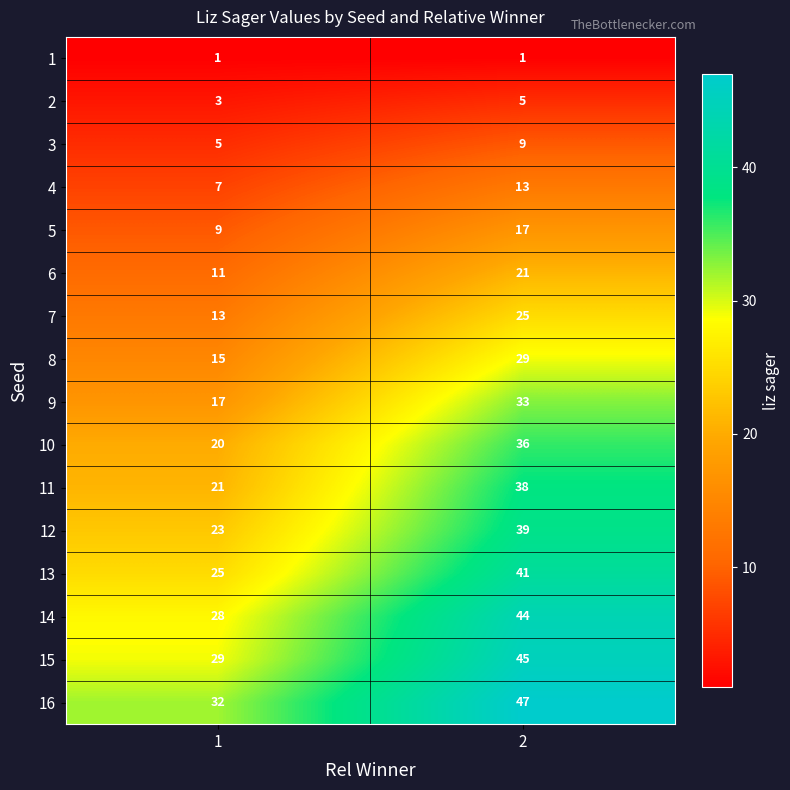

What is the maximum value shown in the chart?

47